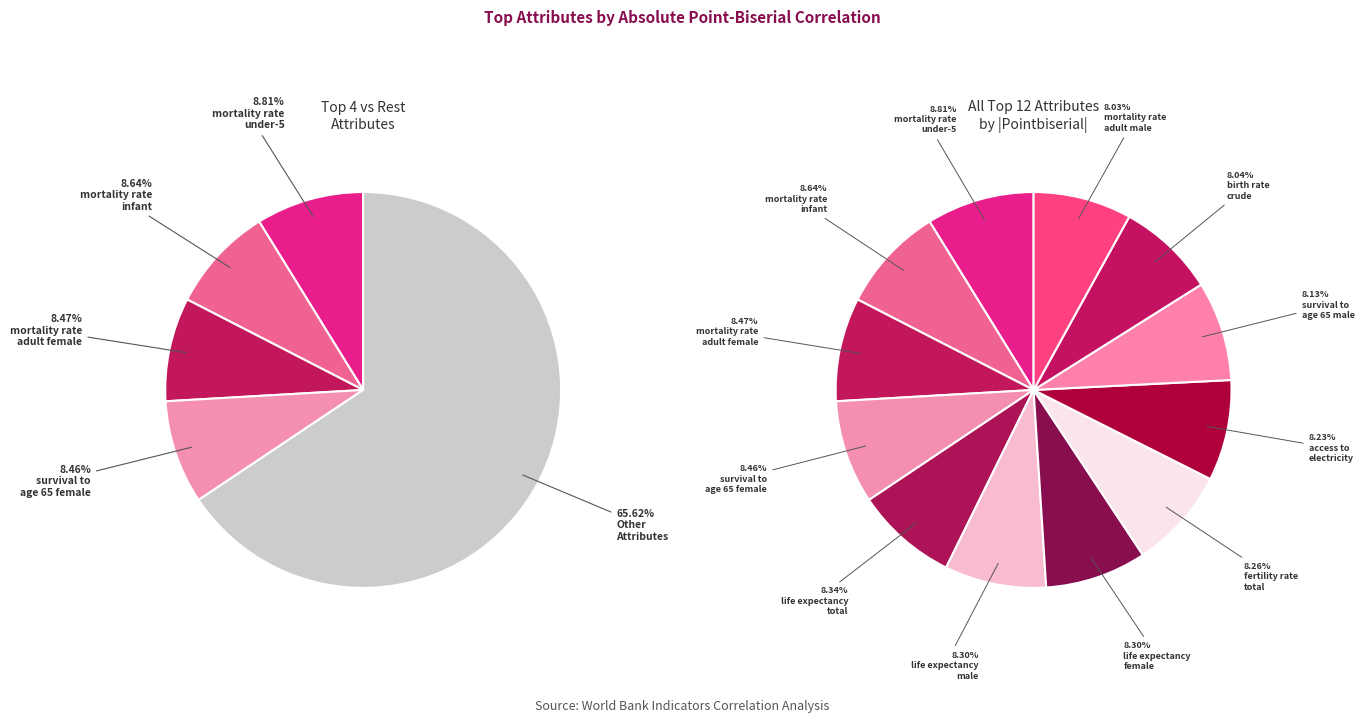

Which category has the biggest portion of the pie?

mortality rate
under-5